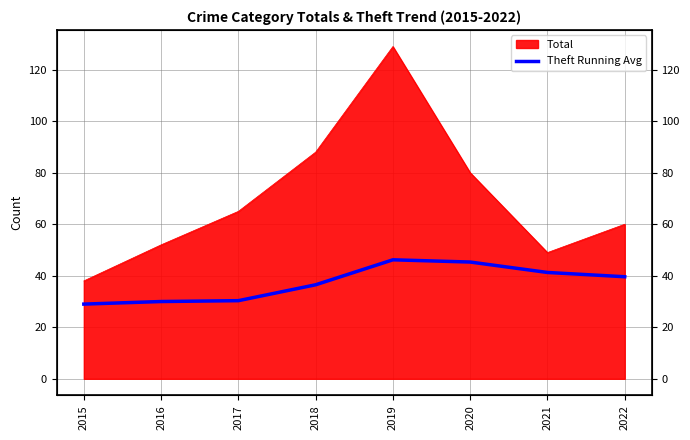

What is the smallest value displayed?

29.0